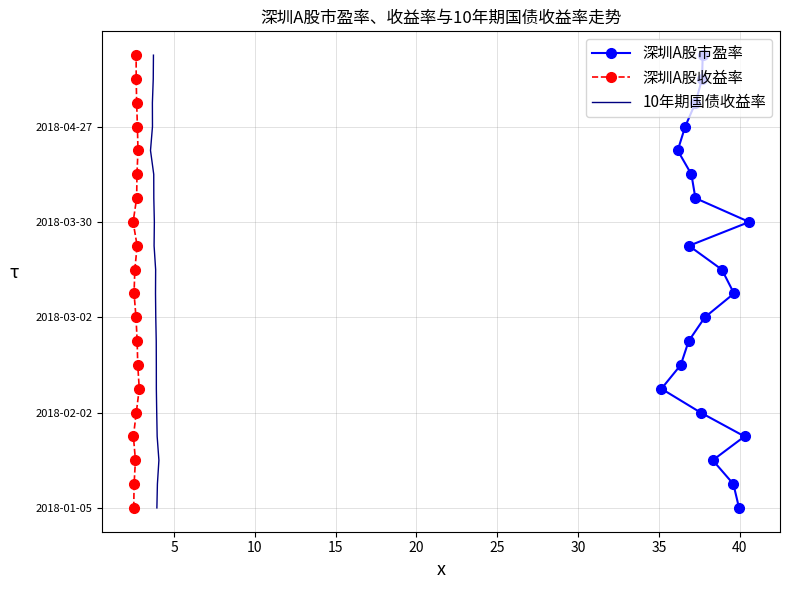

Count the number of categories in the chart.

20